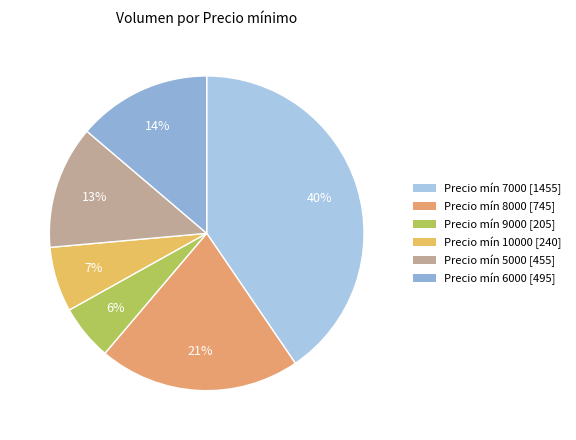

Which slice is the smallest?

Precio mín 9000 [205]